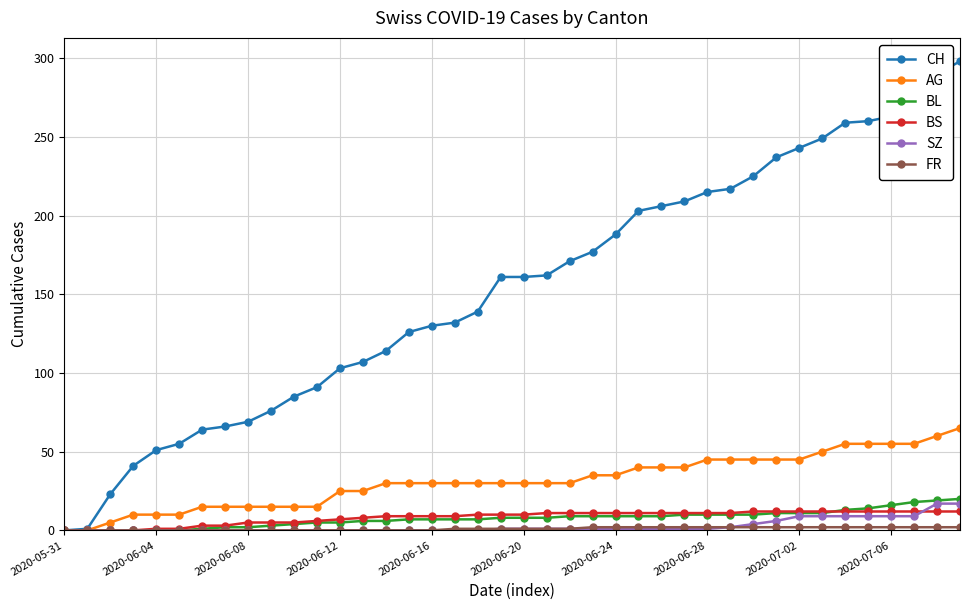

Which series has the largest total across all categories?

CH